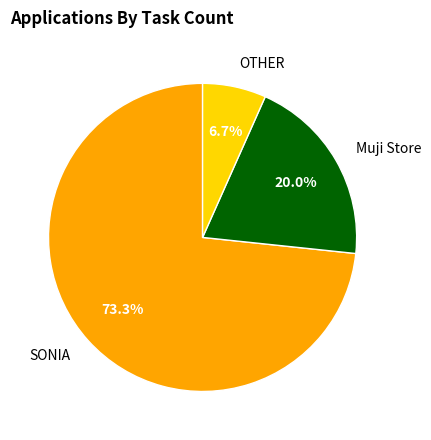

What percentage is the Muji Store slice, to the nearest percent?

20%